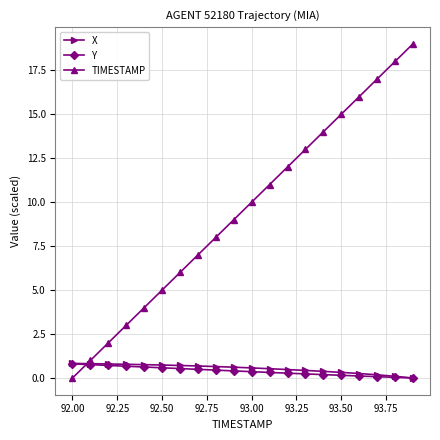

What are all the series names shown in the legend?

X, Y, TIMESTAMP